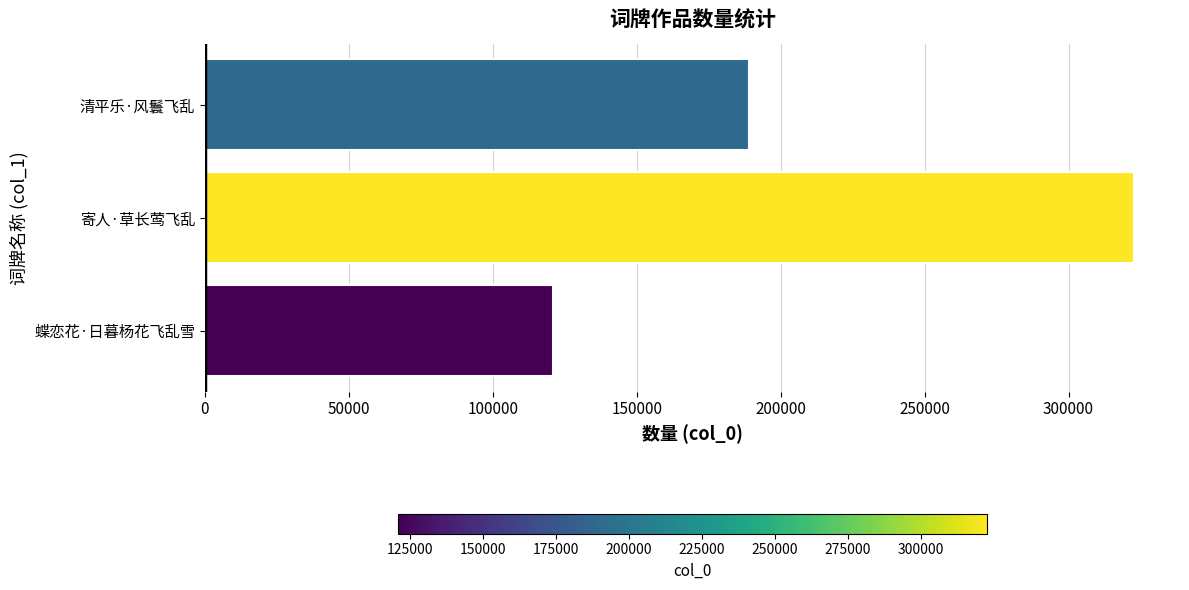

Which label corresponds to the largest value in the chart?

寄人·草长莺飞乱